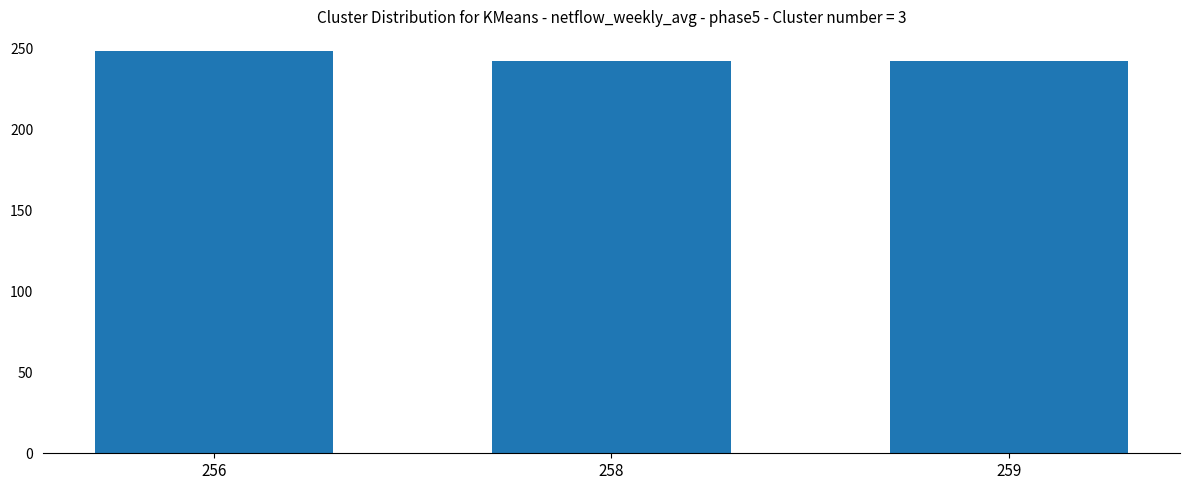

Reading right to left, transcribe all the data shown in this chart.

259=242	258=242	256=248